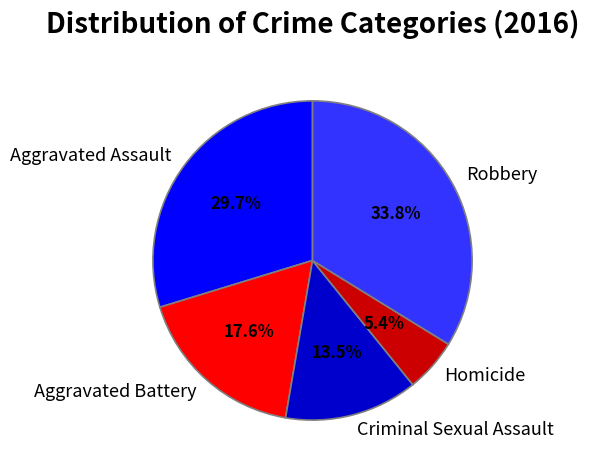

The Criminal Sexual Assault slice represents 6% of the pie. True or false?

False